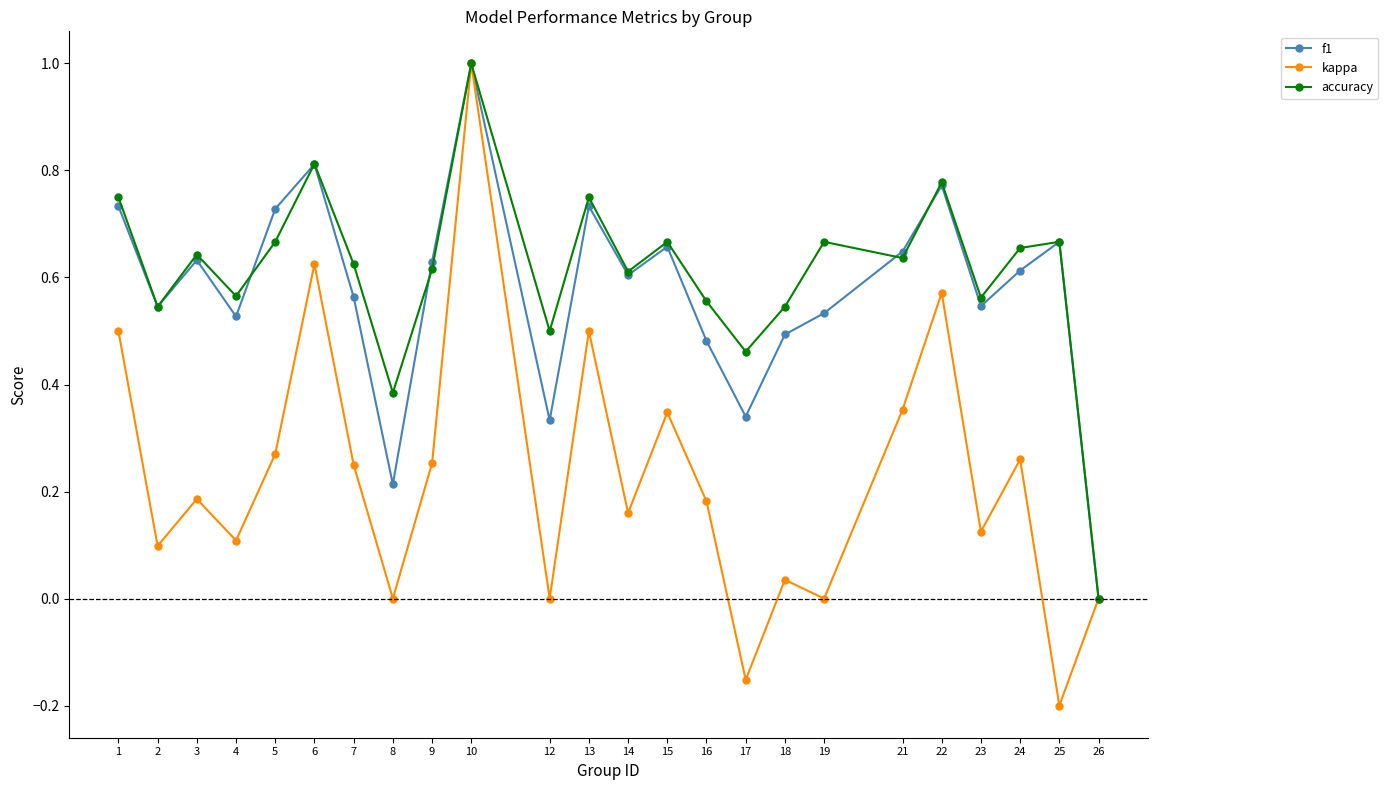

What is the sum of all f1 values?

13.8